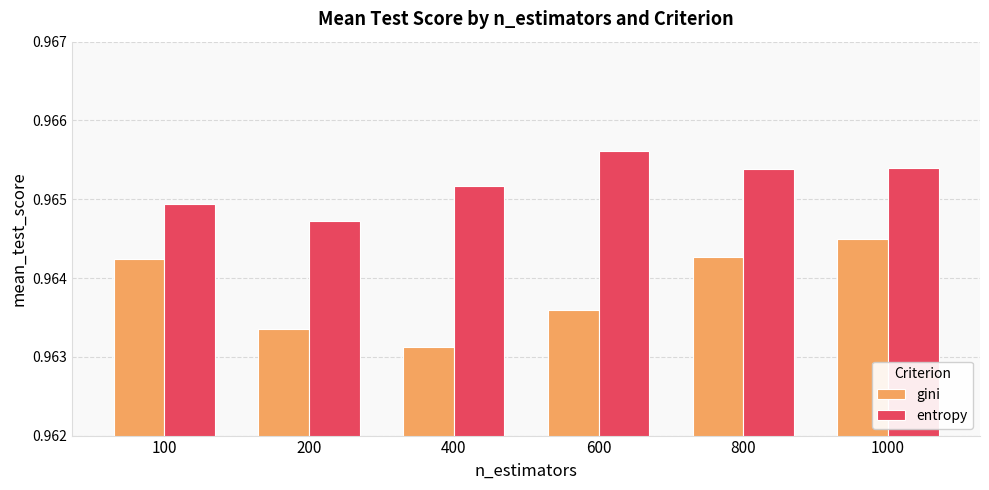

Rank the series by their average value, from highest to lowest.

entropy, gini